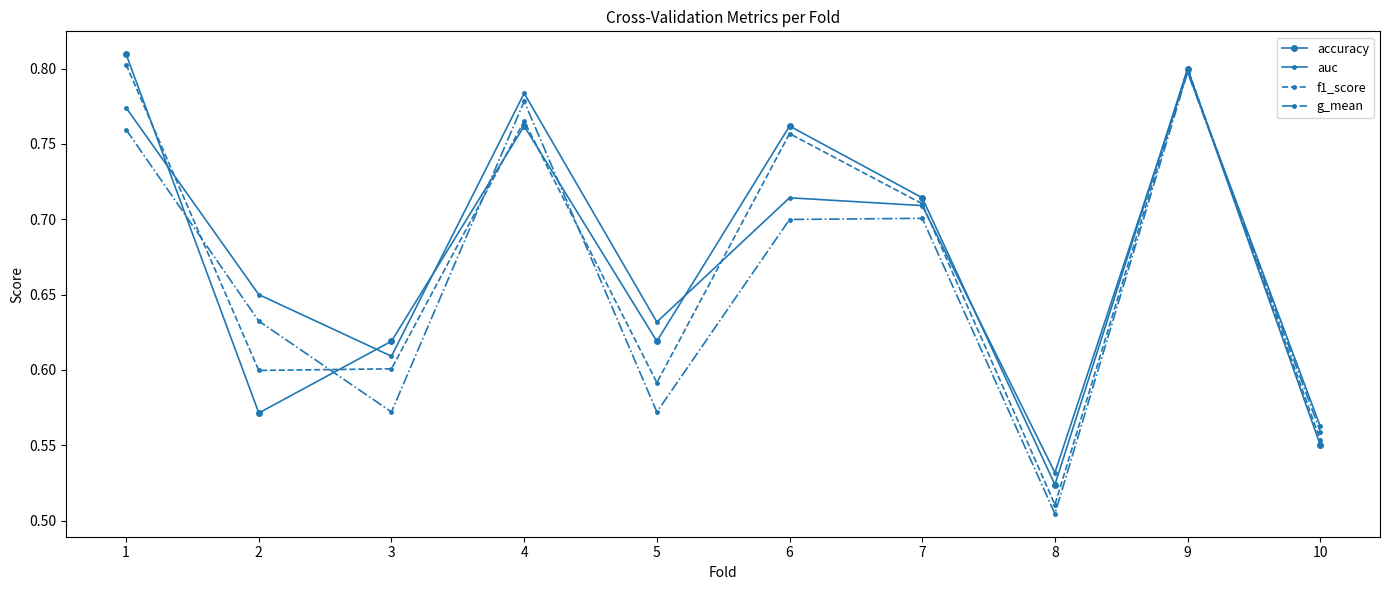

Which category has the highest value across all series?

1